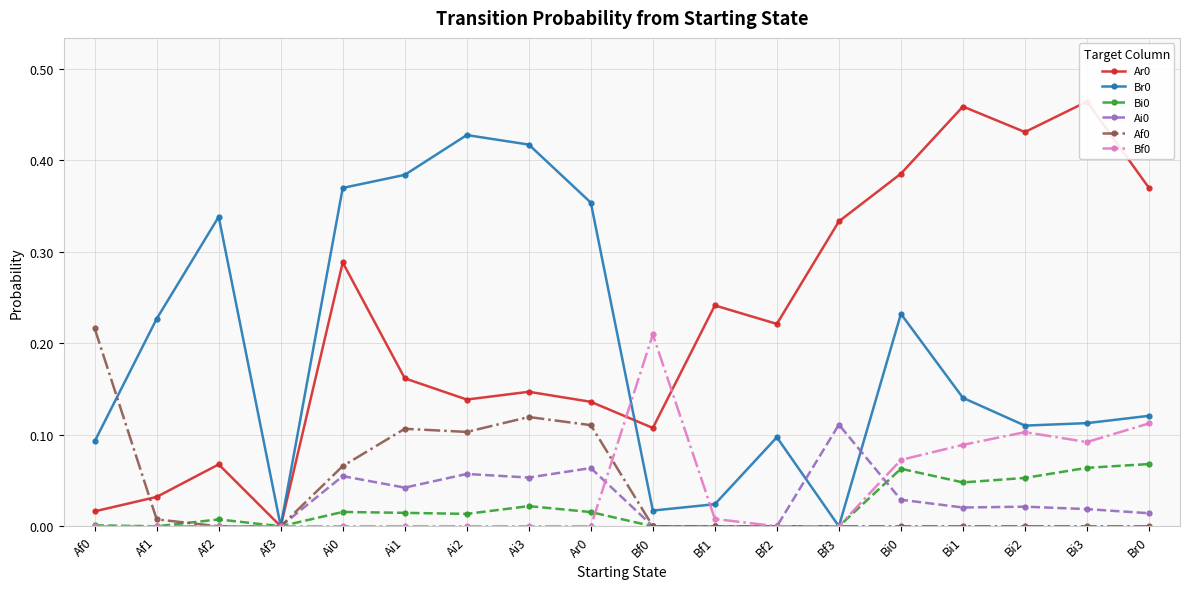

What is the label of the 13th point from the right?

Ai1